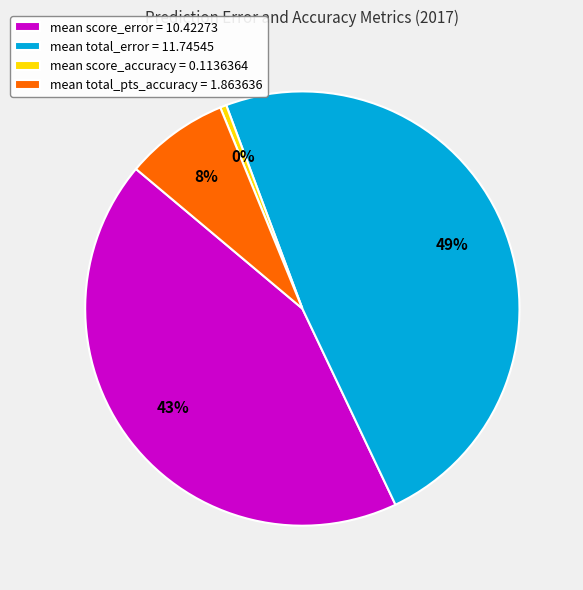

How many segments does this pie chart have?

4